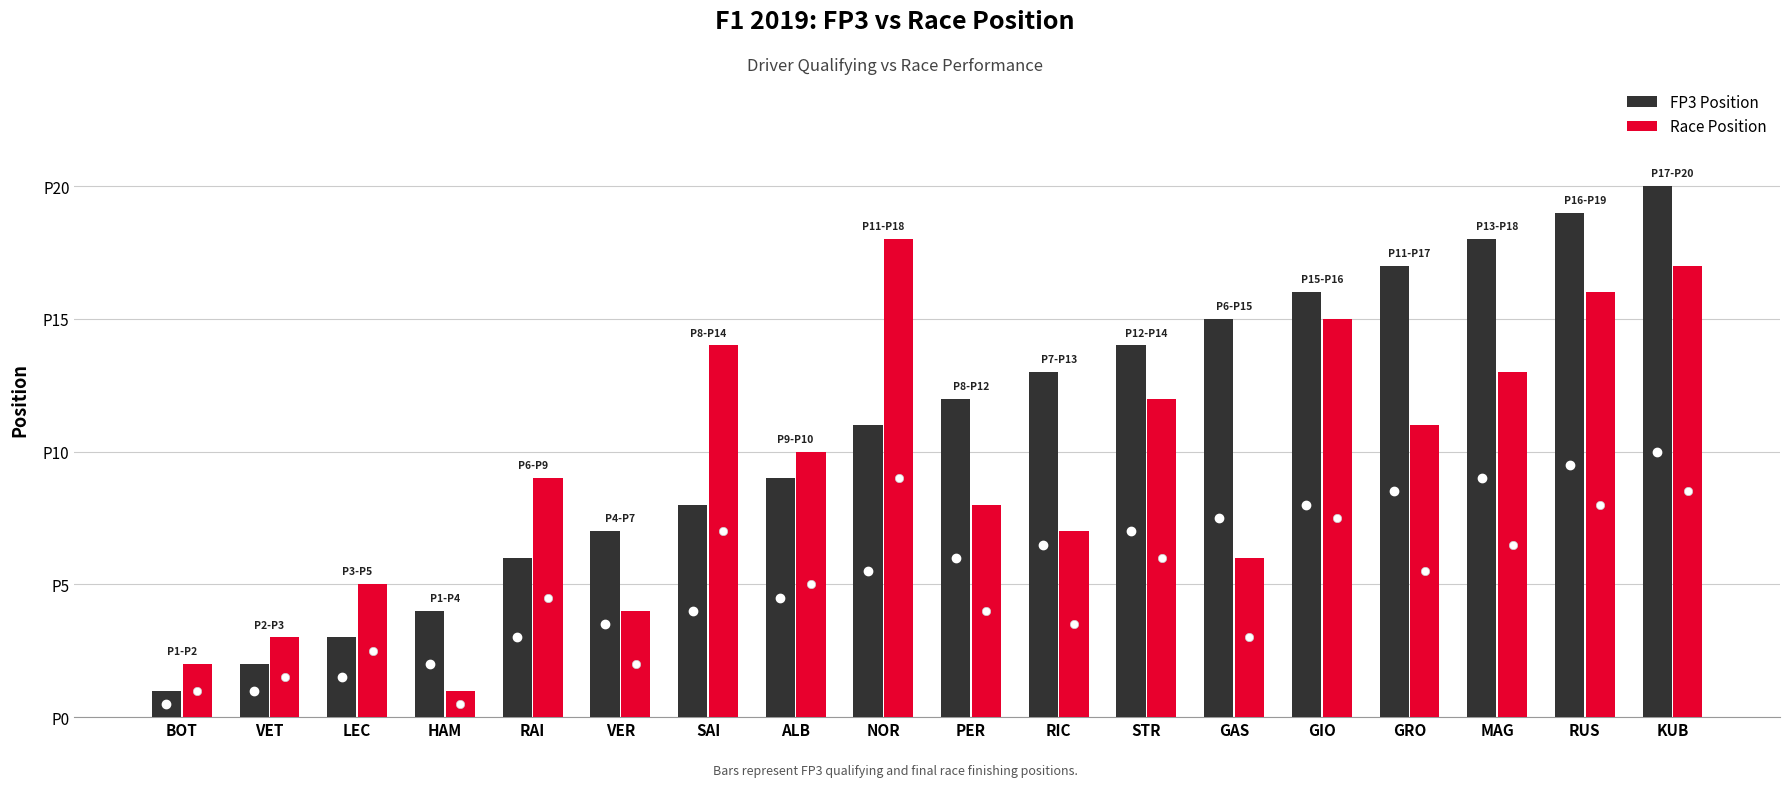

At how many categories does at least one series exceed 10?

11